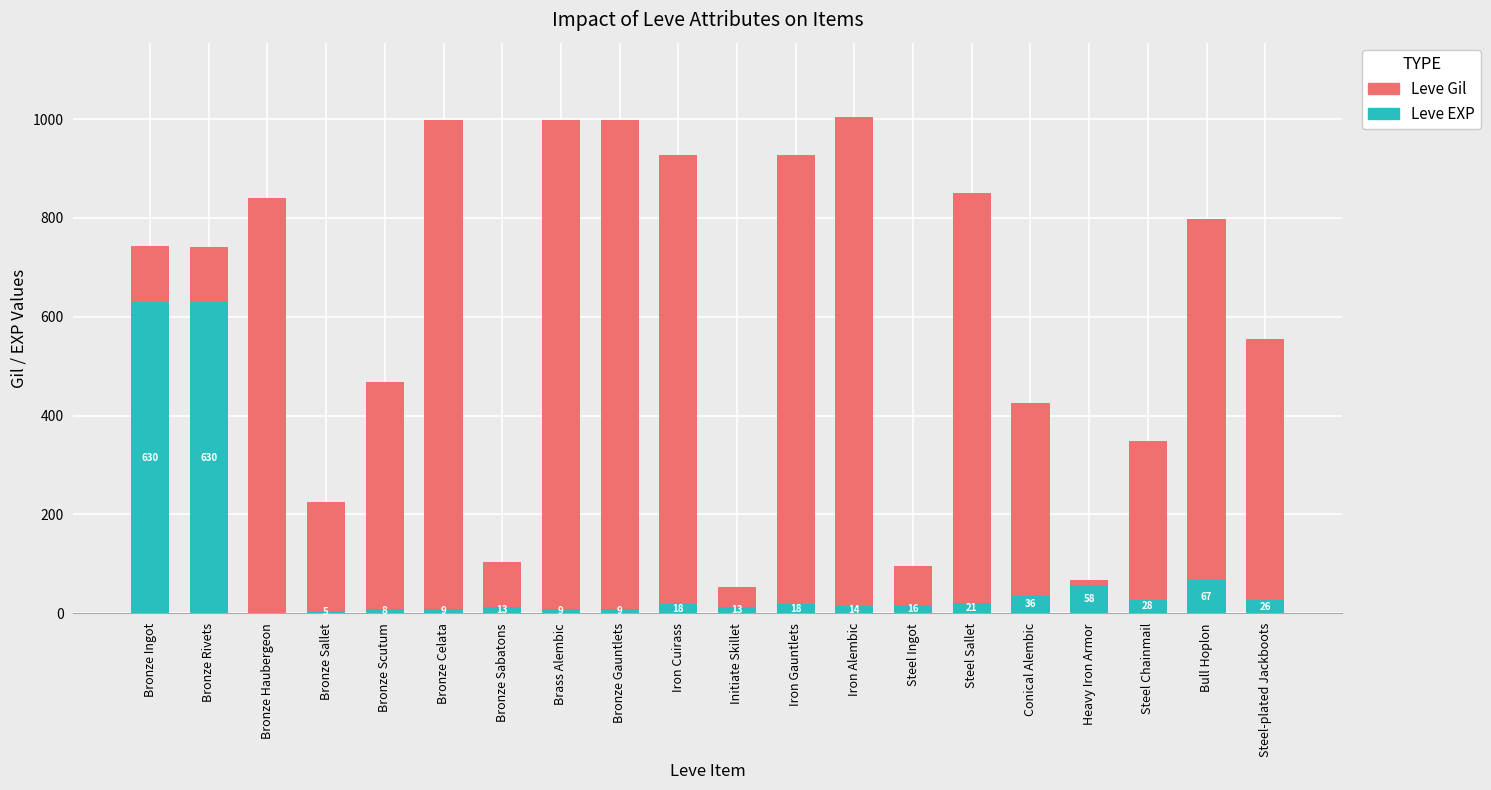

What is the highest value of the Leve EXP series?

630